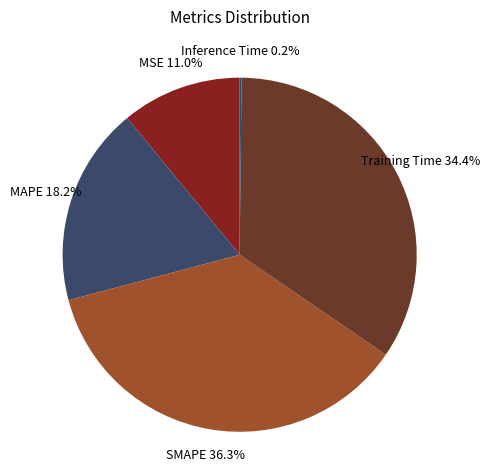

Between Training Time and SMAPE, which is larger?

SMAPE